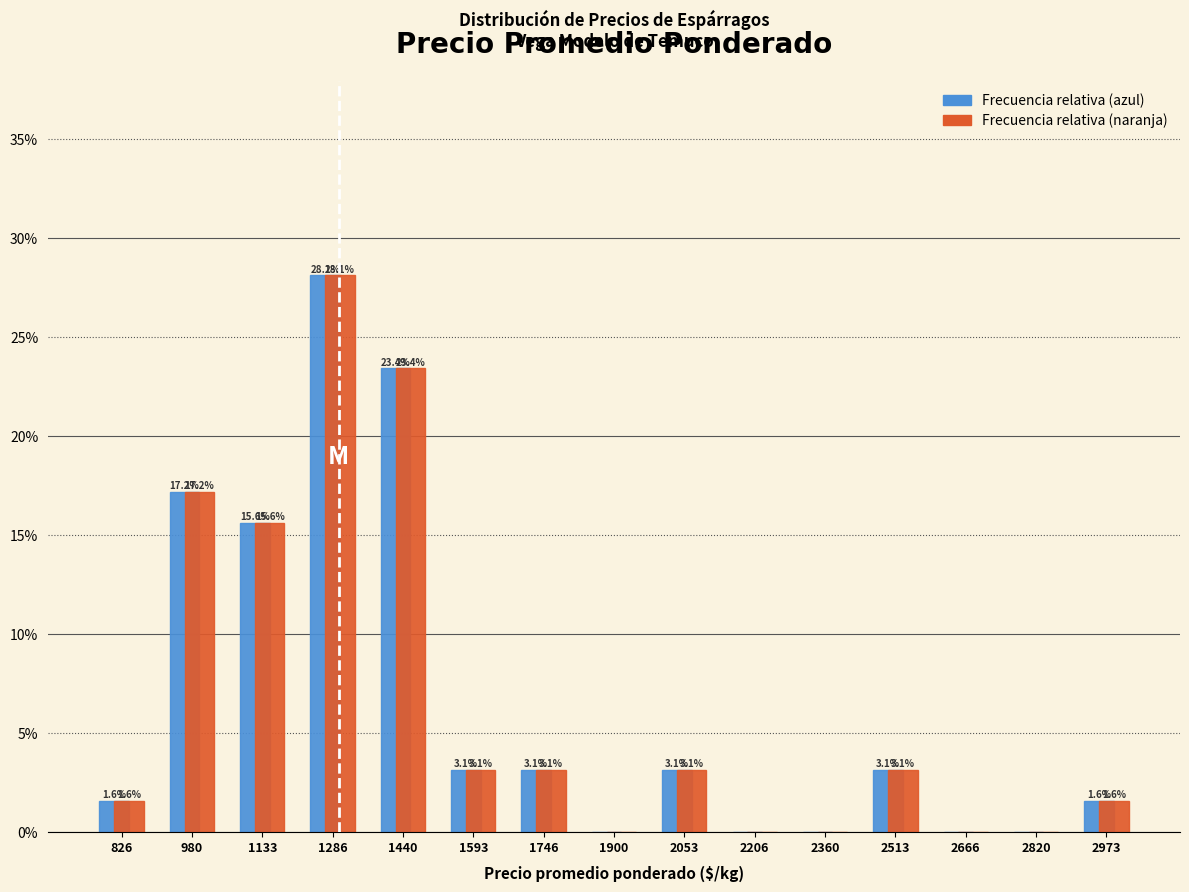

In the Frecuencia relativa (naranja) series, which range on the x-axis has the tallest bar?

1220 to 1360